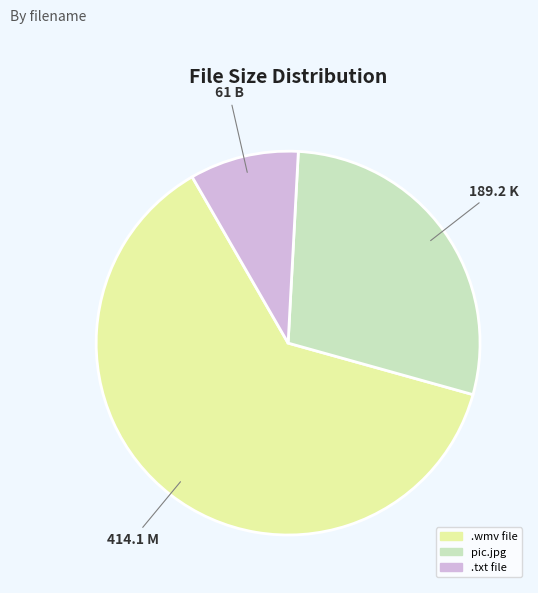

True or false: pic.jpg accounts for 42% of the total.

False